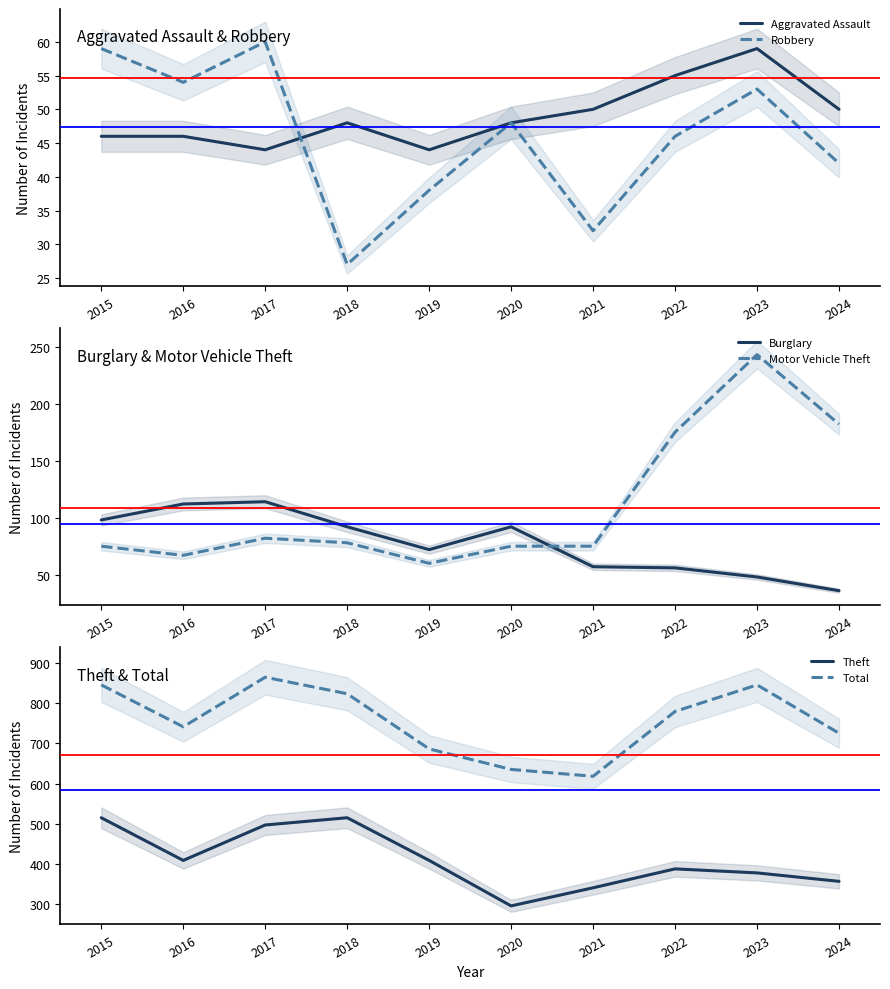

Reading left to right, list all the values displayed in this chart.

Aggravated Assault: 46	46	44	48	44	48	50	55	59	50
Robbery: 59	54	60	27	38	48	32	46	53	42
Burglary: 98	112	114	92	72	92	57	56	48	36
Motor Vehicle Theft: 75	67	82	78	60	75	75	175	243	182
Theft: 515	409	497	515	409	296	341	388	378	357
Total: 845	741	864	823	686	635	618	779	845	725